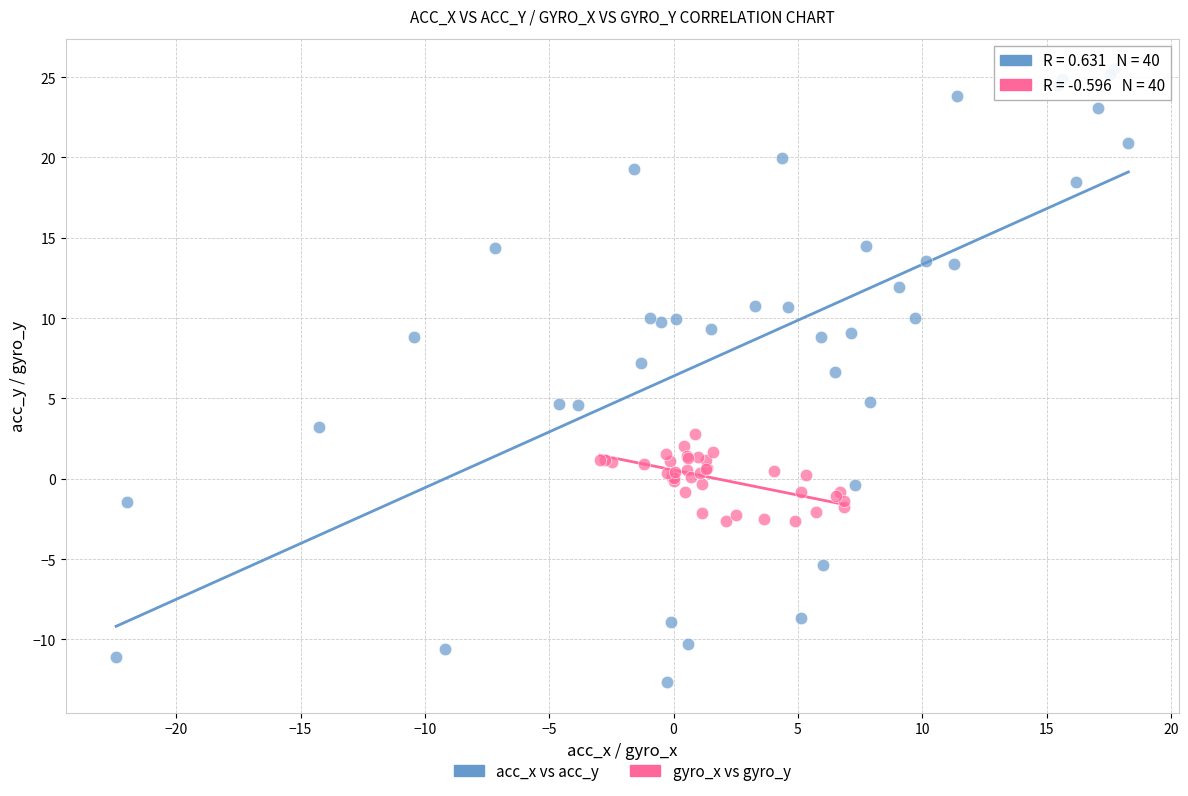

Which series reaches the minimum Y coordinate?

acc_x vs acc_y